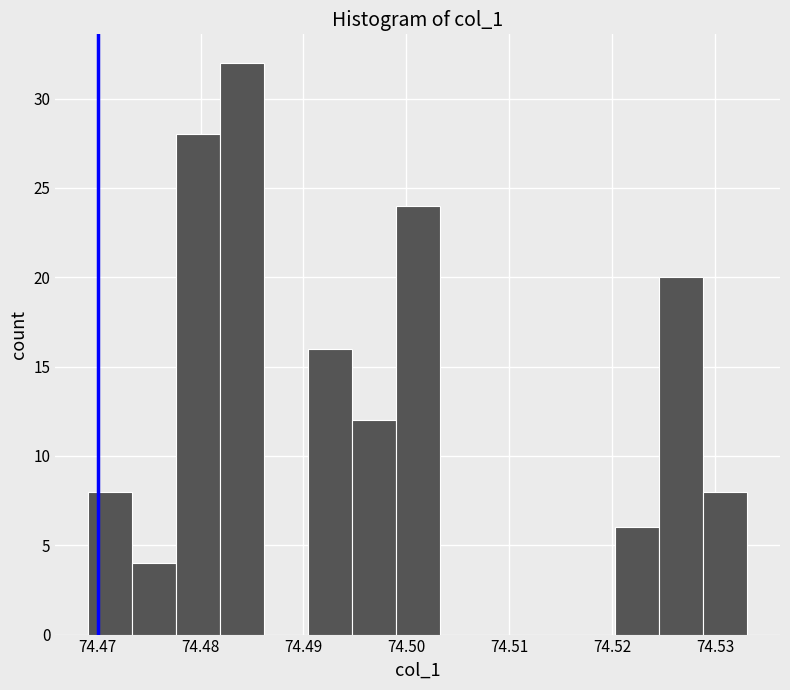

Reading left to right, transcribe this chart: for each bar, give the range it covers on the x-axis and its height. Neither the bar edges nor the heights are printed on the chart, so give them approximately, as read against the axes.

74.469 to 74.473: 8
74.473 to 74.478: 4
74.478 to 74.482: 28
74.482 to 74.486: 32
74.486 to 74.490: 0
74.490 to 74.495: 16
74.495 to 74.499: 12
74.499 to 74.503: 24
74.503 to 74.508: 0
74.508 to 74.512: 0
74.512 to 74.516: 0
74.516 to 74.520: 0
74.520 to 74.525: 6
74.525 to 74.529: 20
74.529 to 74.533: 8